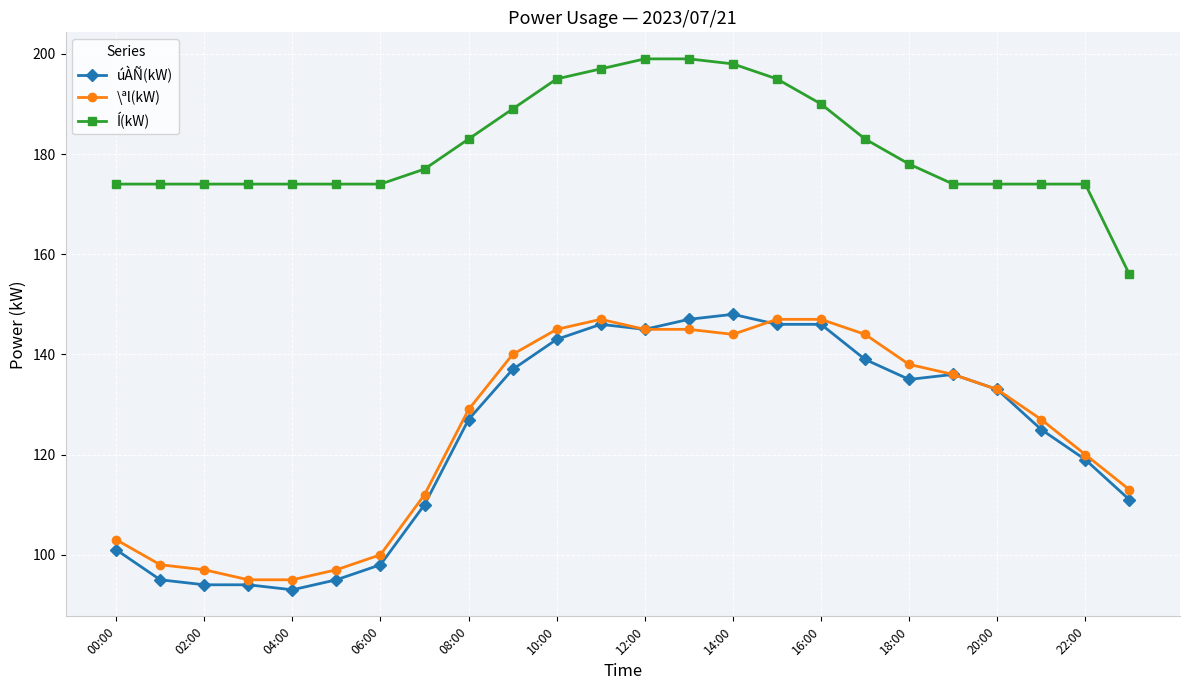

What is the sum of all úÀÑ(kW) values?

2963